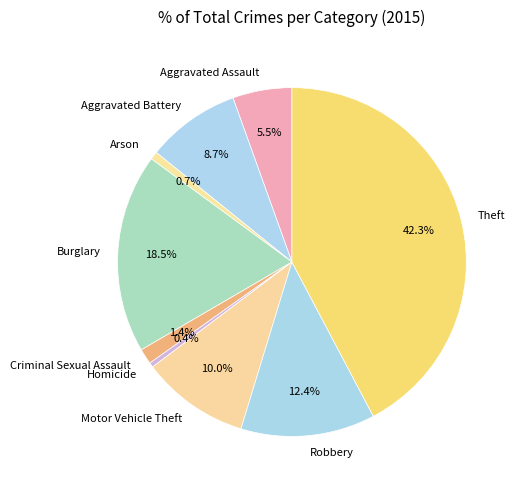

To the nearest percent, what percentage of the pie is Motor Vehicle Theft?

10%